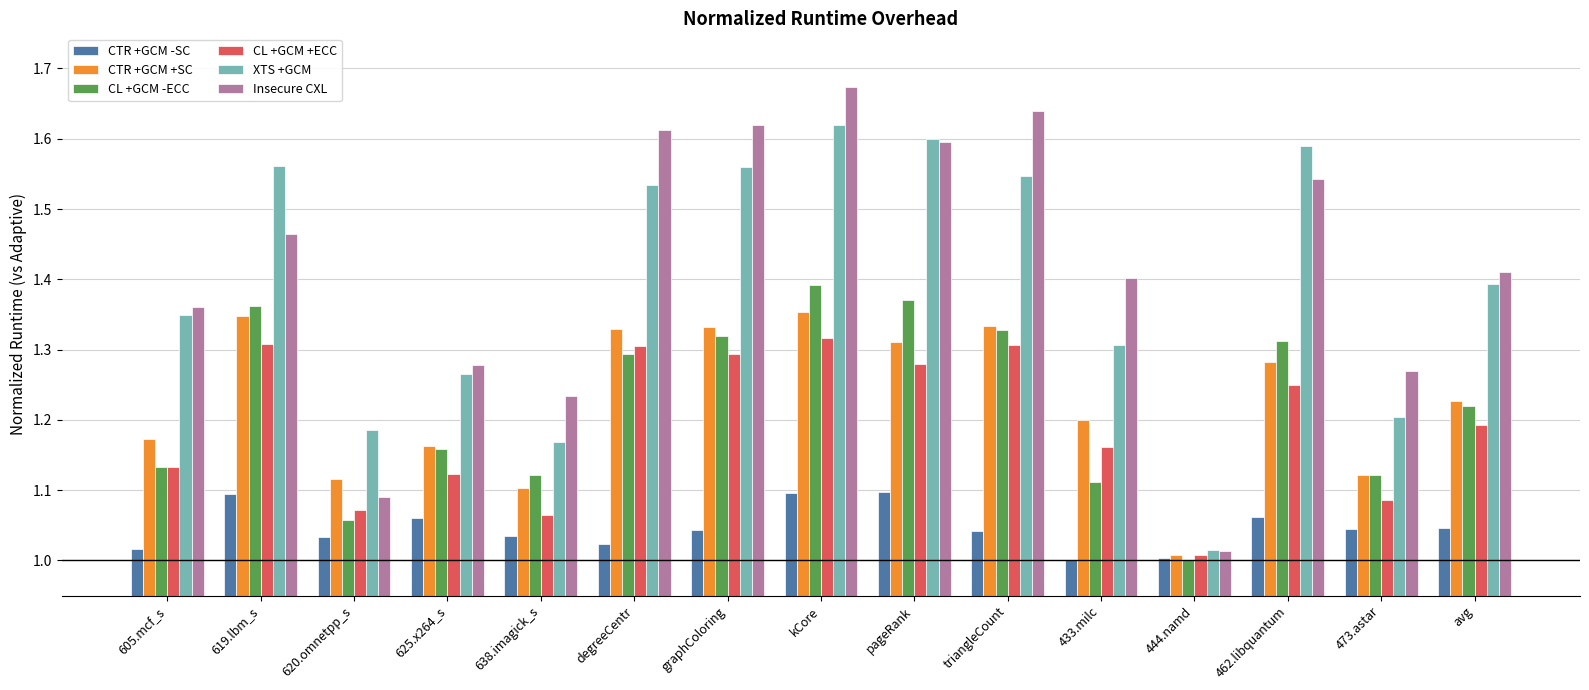

Which category has the lowest value in the CTR +GCM +SC series?

444.namd